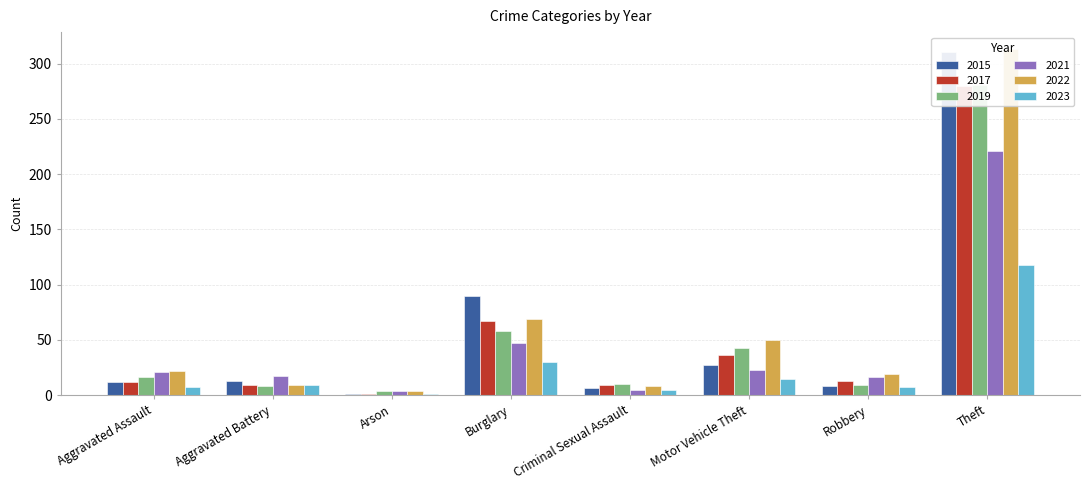

True or false: 2015 has a value of 90 at Burglary.

True